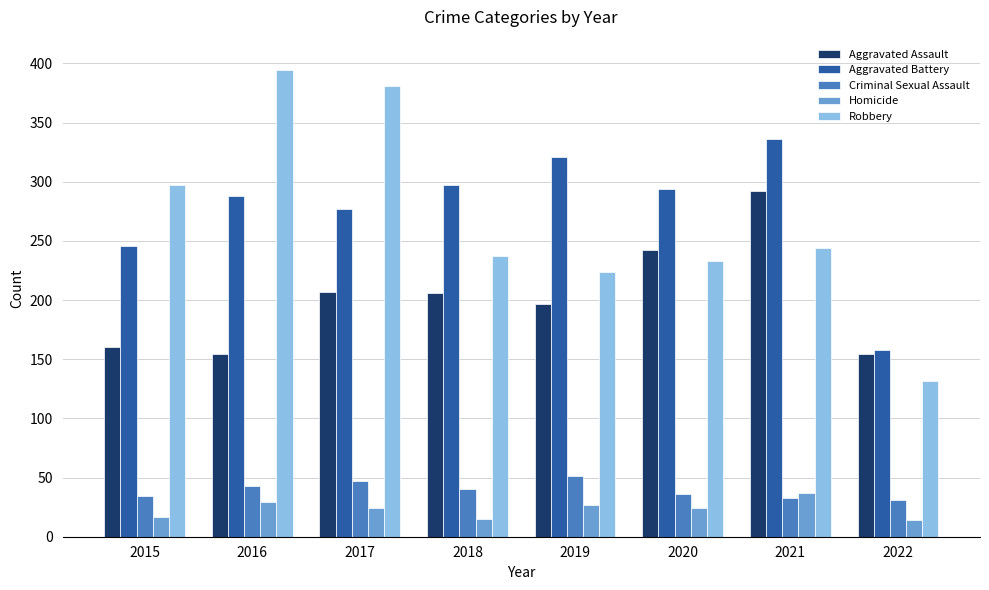

The Aggravated Assault series shows 154 at 2022. True or false?

True